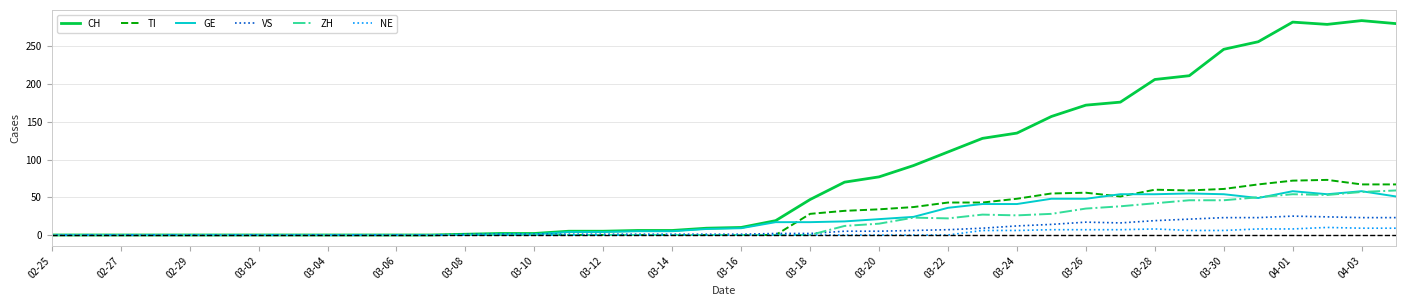

What is the maximum value shown in the chart?

284